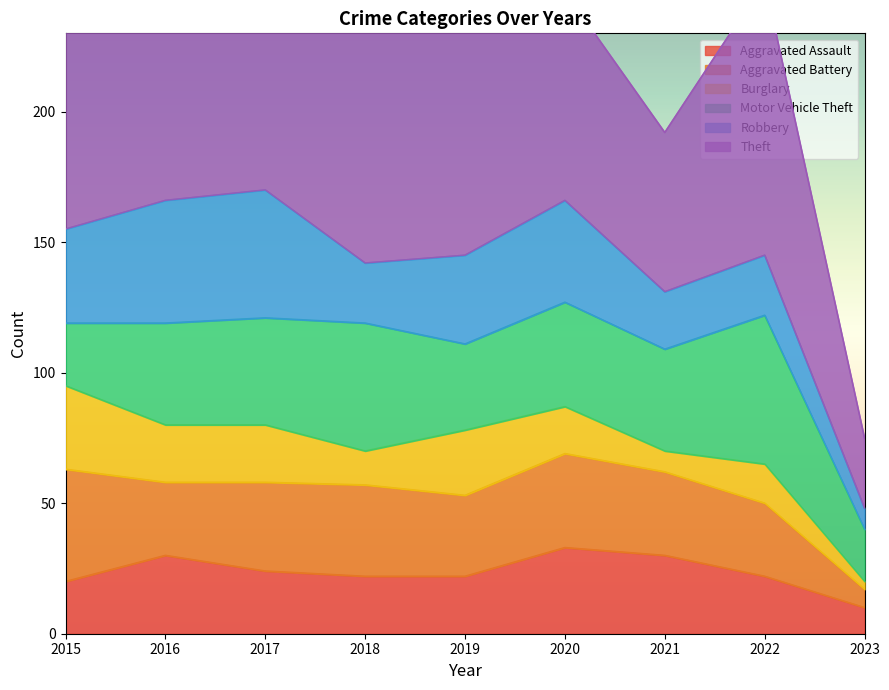

Which has a higher value, 2020 or 2017?

2020